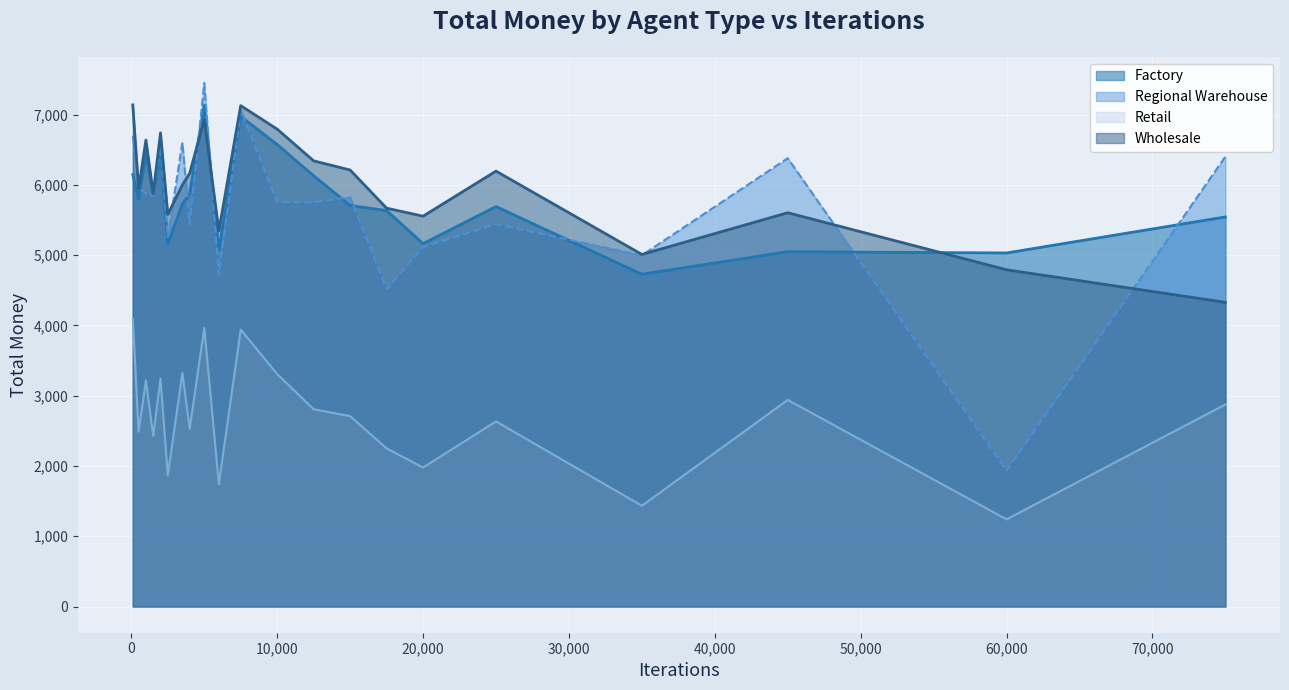

Reading left to right, list all the values displayed in this chart.

Factory: 6146.9	5800.6	6445.0	5857.9	6439.4	5162.9	5727.1	5877.8	7135.3	5076.2	6974.4	6574.6	6130.1	5707.1	5634.6	5164.2	5691.9	4728.2	5049.6	5031.5	5544.1
Regional Warehouse: 6699.1	5963.5	5872.0	5844.1	6550.7	5260.8	6604.9	5436.2	7450.8	4718.8	7067.6	5752.6	5751.7	5826.3	4517.0	5114.6	5441.7	4998.8	6380.1	1933.5	6402.7
Retail: 4096.7	2488.0	3219.8	2427.9	3242.0	1867.4	3323.6	2531.0	3965.7	1742.2	3940.7	3308.6	2807.4	2709.1	2251.1	1978.1	2634.1	1434.4	2940.6	1240.4	2875.3
Wholesale: 7138.7	5945.2	6638.5	5877.8	6740.6	5580.4	6000.1	6165.8	6929.6	5346.4	7127.9	6793.4	6342.2	6211.9	5668.8	5555.1	6196.3	5010.6	5604.1	4792.4	4328.8